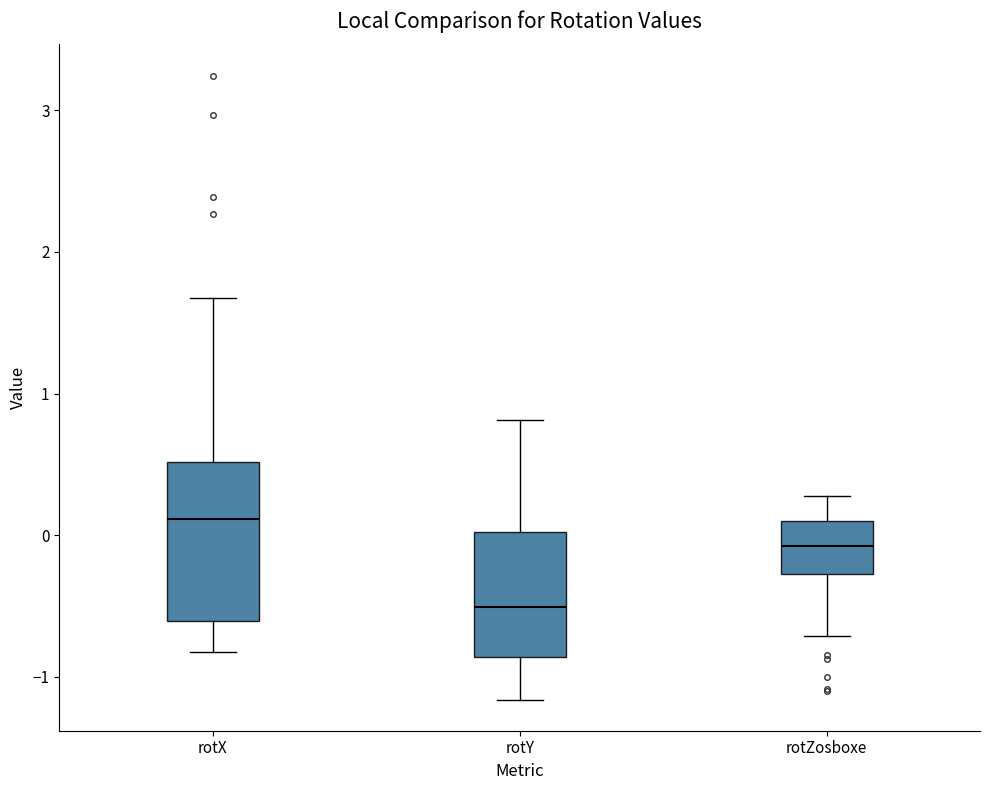

Comparing the boxes themselves (not the whiskers), which one is the tallest?

rotX